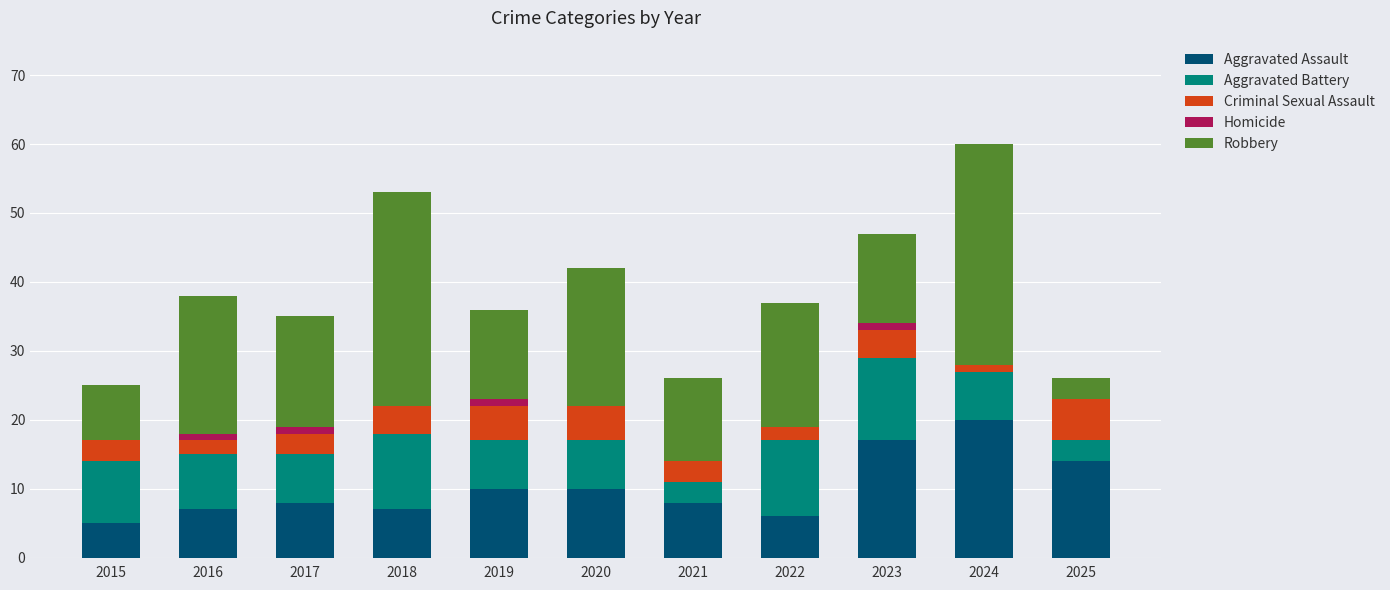

What is the total value across all series at 2015?

25